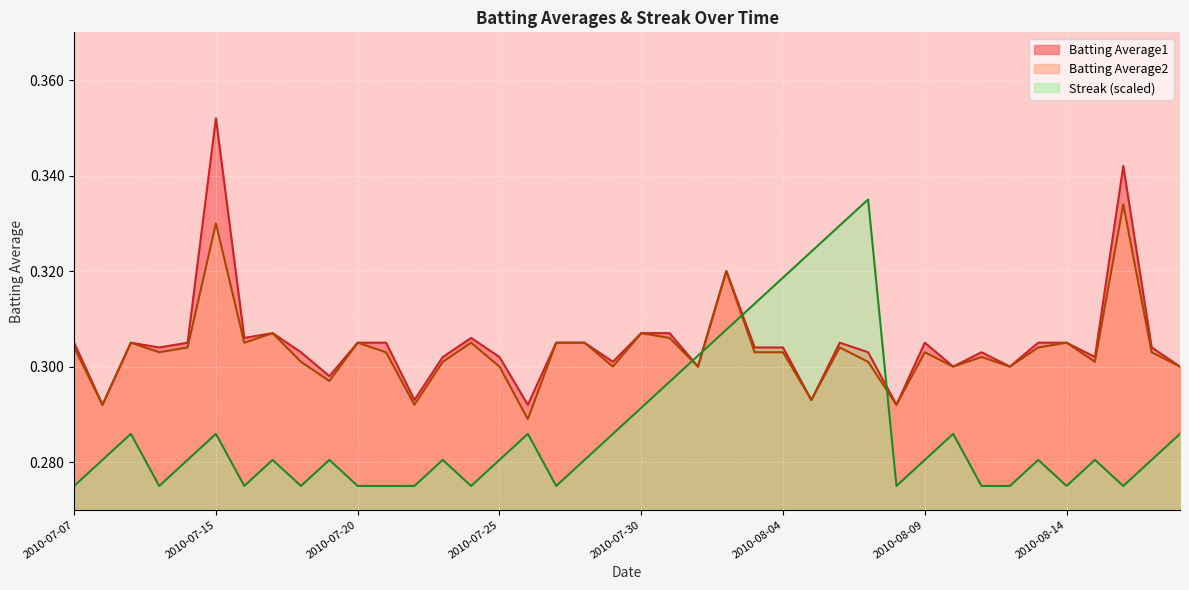

What is the difference between the maximum and minimum values in the Streak series?

0.1